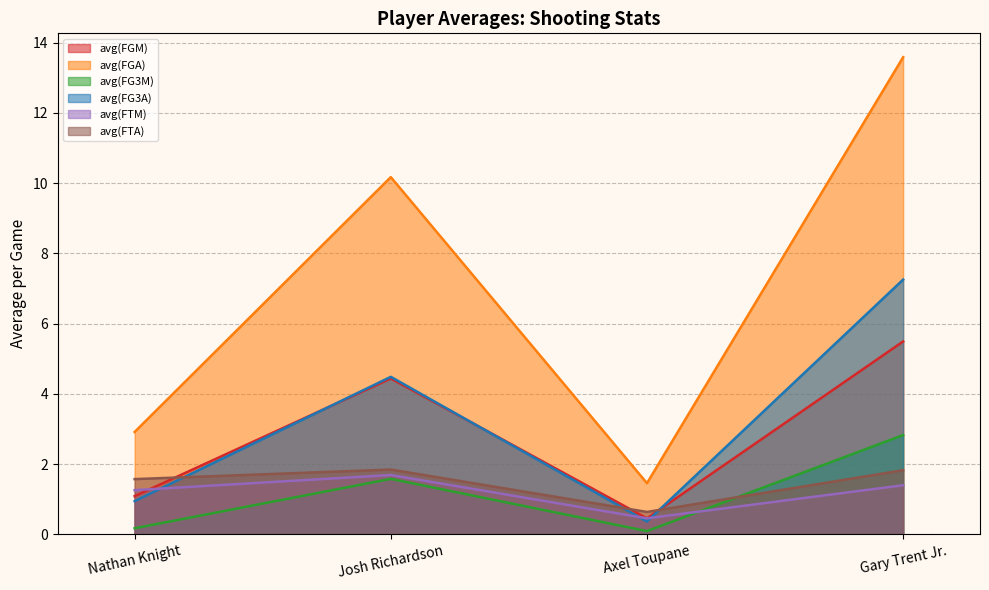

In avg(FTA), how many points are higher than both neighbors (excluding endpoints)?

1